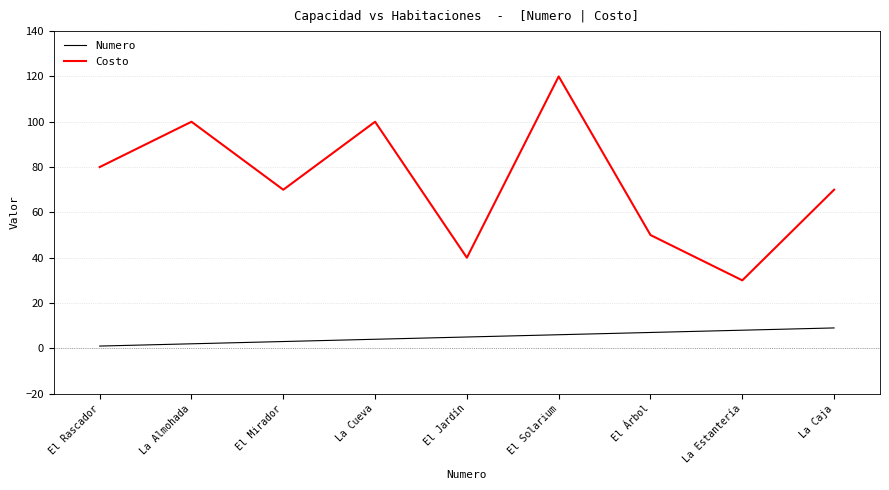

The Costo series shows 100 at La Almohada. True or false?

True